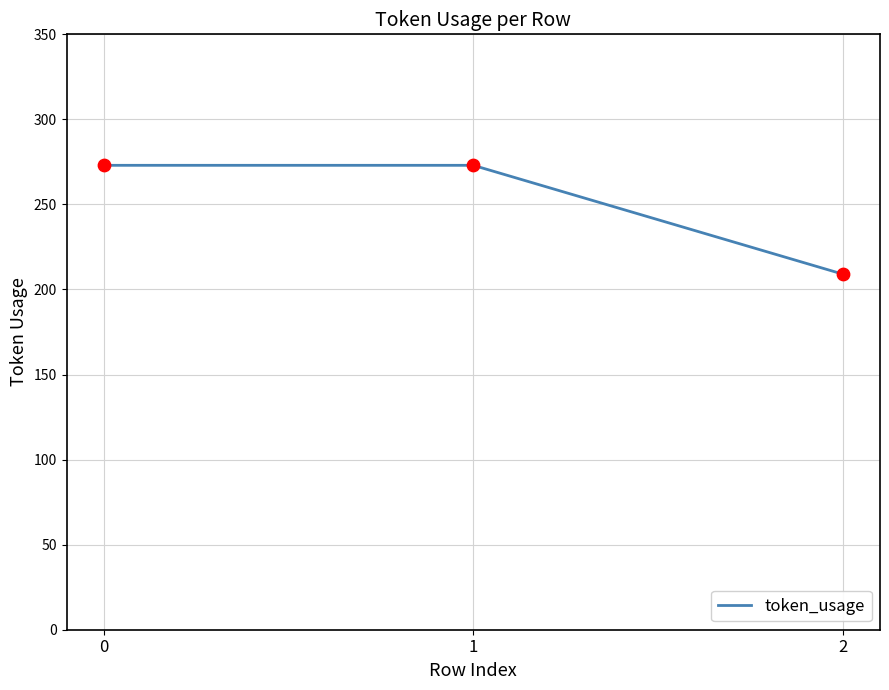

What is the ratio of the value at 2 to the value at 1?

0.8